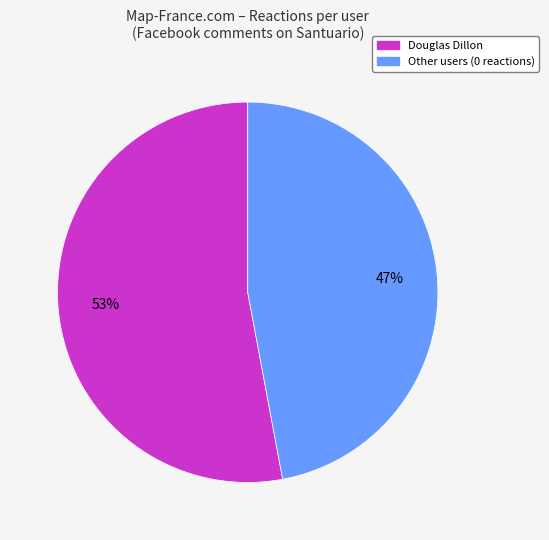

To the nearest percent, what is the average slice percentage?

50%